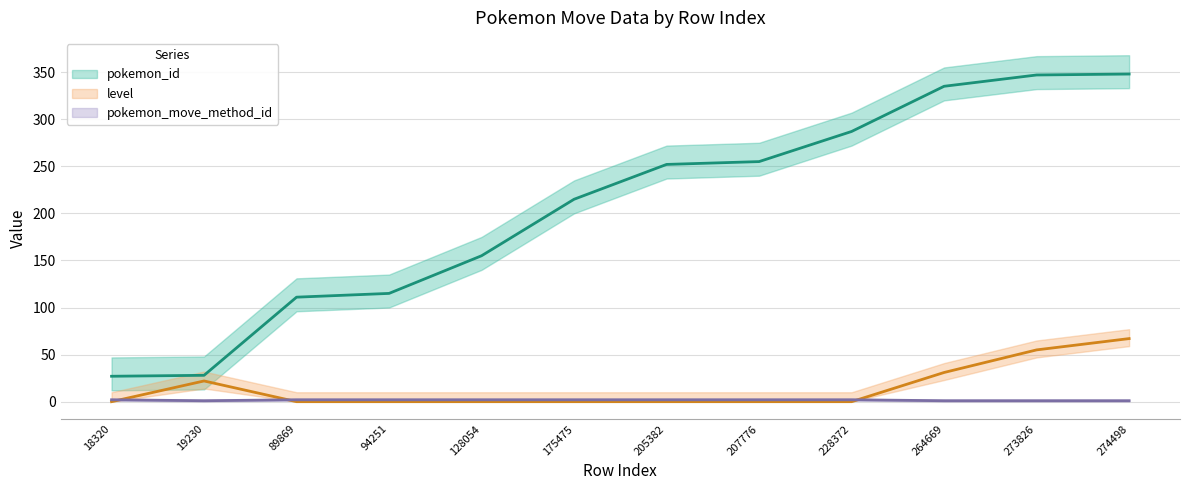

True or false: pokemon_move_method_id and level cross at least once.

True